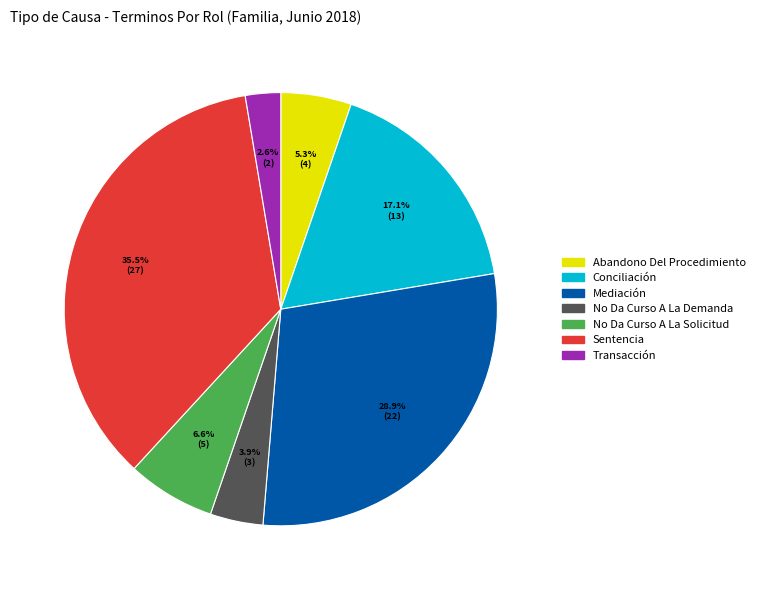

To the nearest percent, what is the difference between the largest and smallest slice percentages?

33%